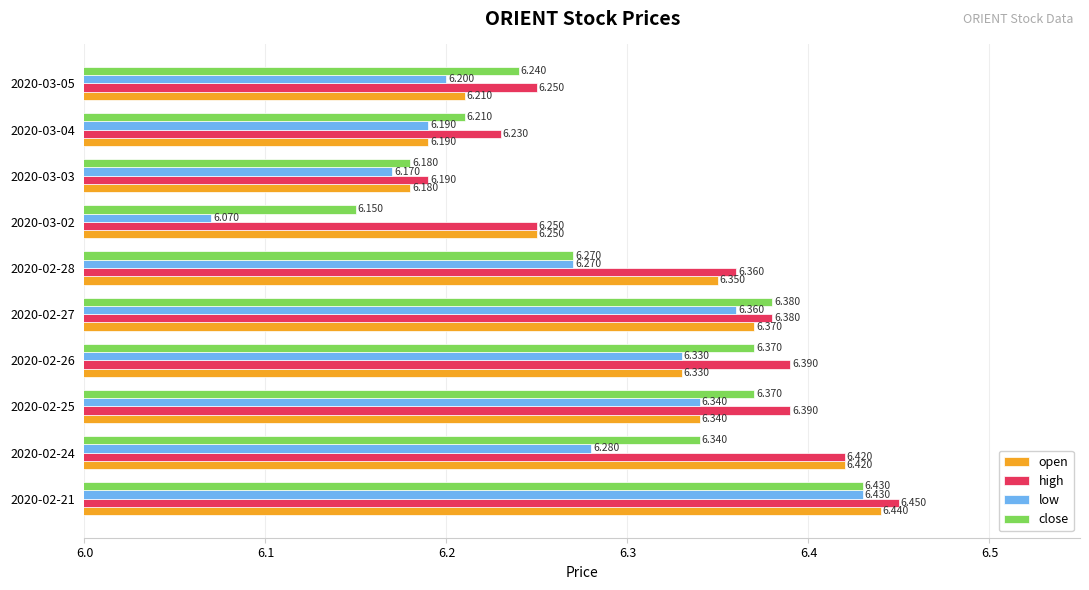

Between 2020-02-25 and 2020-03-03, which series saw the biggest shift?

high